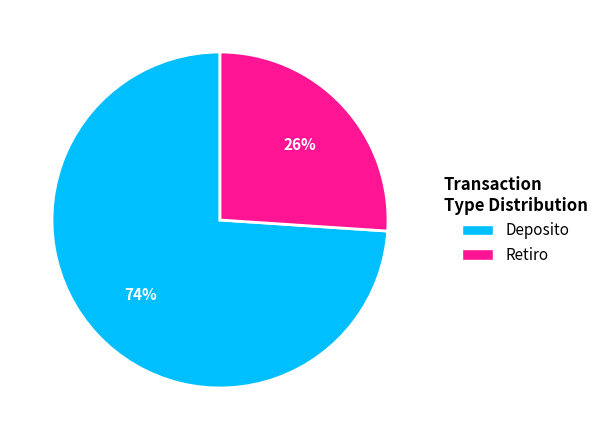

Is there a majority slice in this chart?

Yes